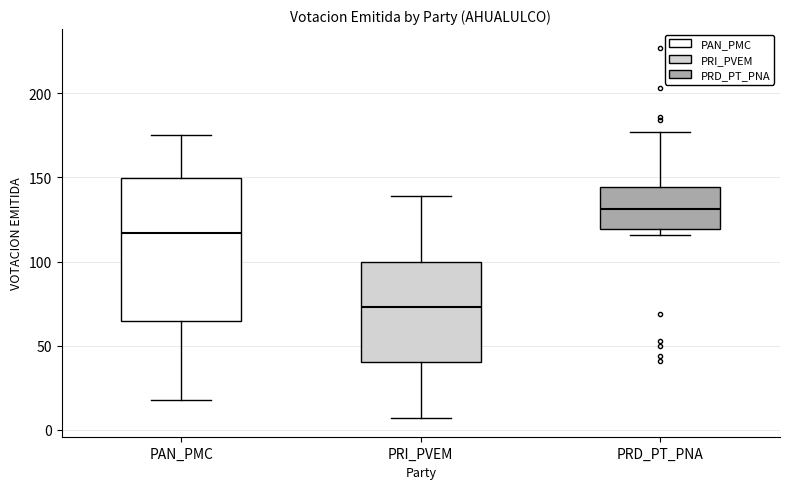

Where does the upper whisker of the box for PRI_PVEM end on the y-axis? The values are not printed on the chart, so give them approximately, as read against the axis.

140